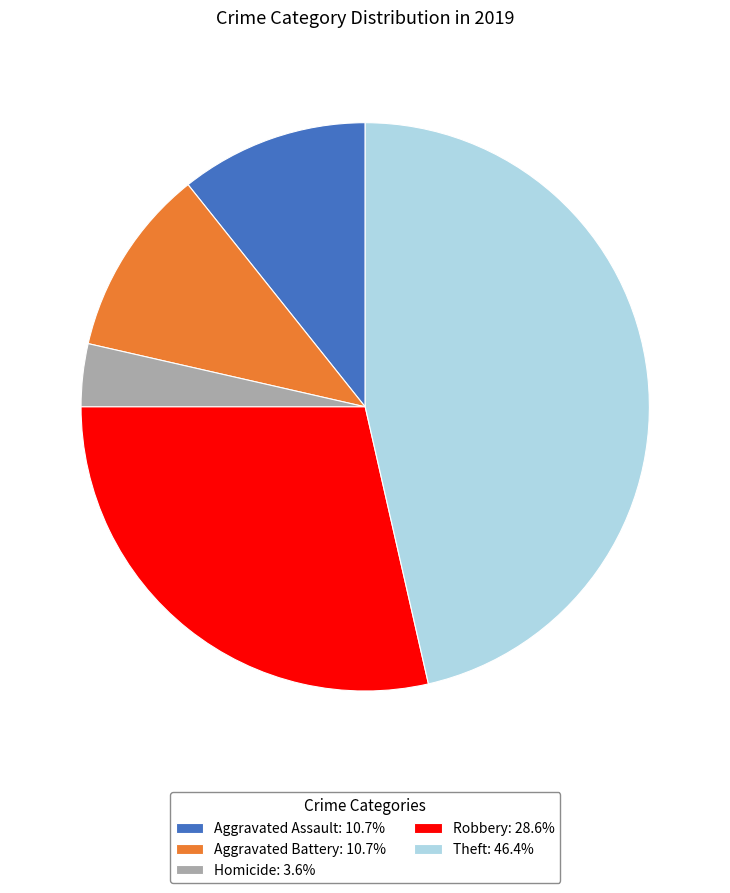

How many segments does this pie chart have?

5